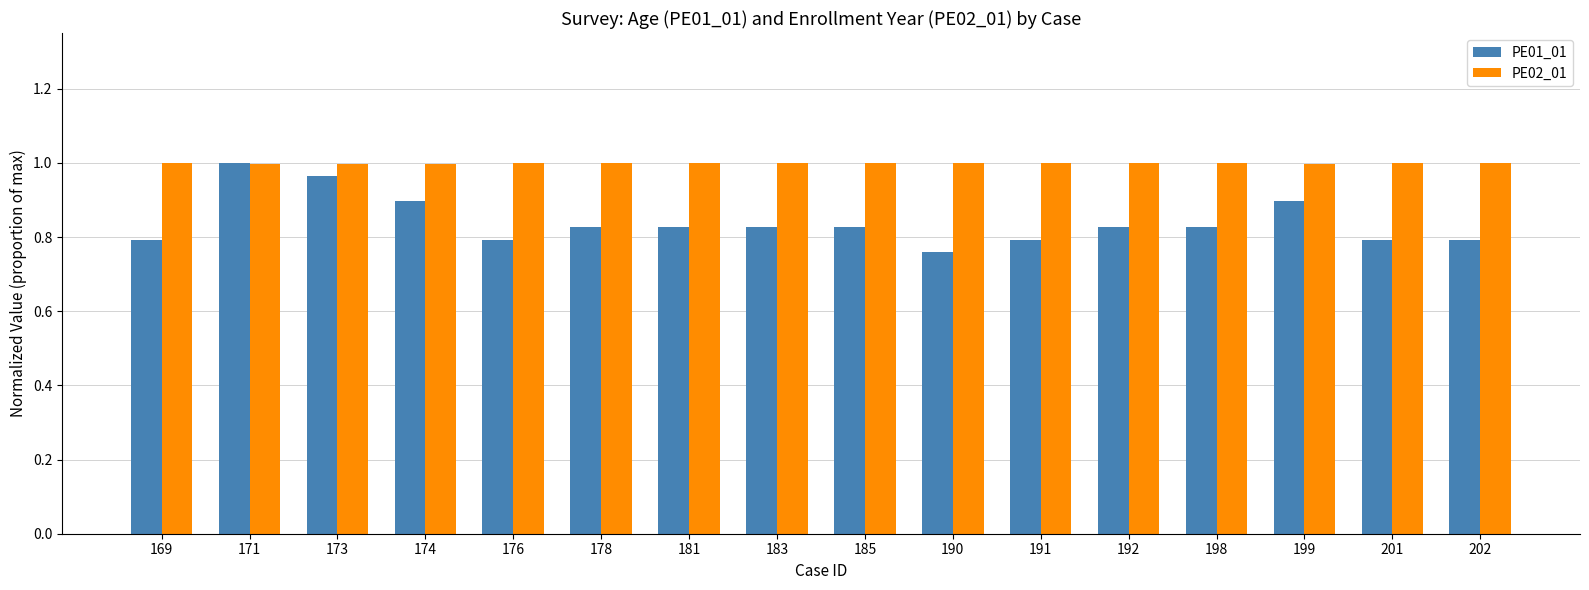

True or false: PE01_01 has a value of 1.5 at 173.

False